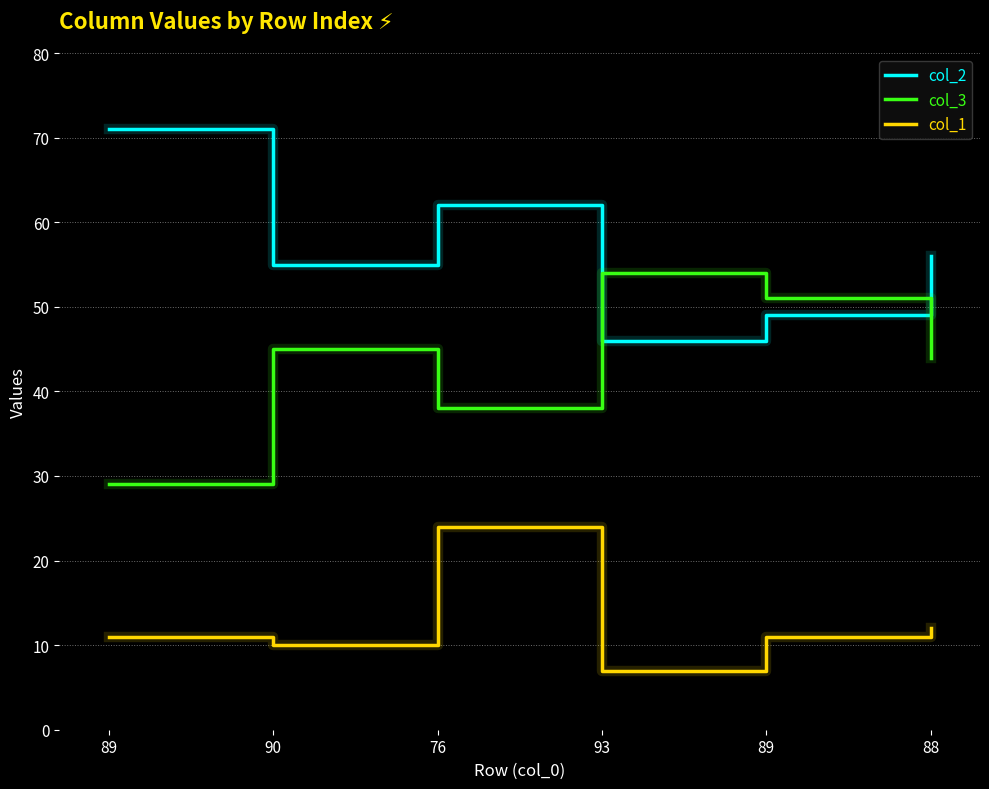

How many categories are shown in the chart?

6